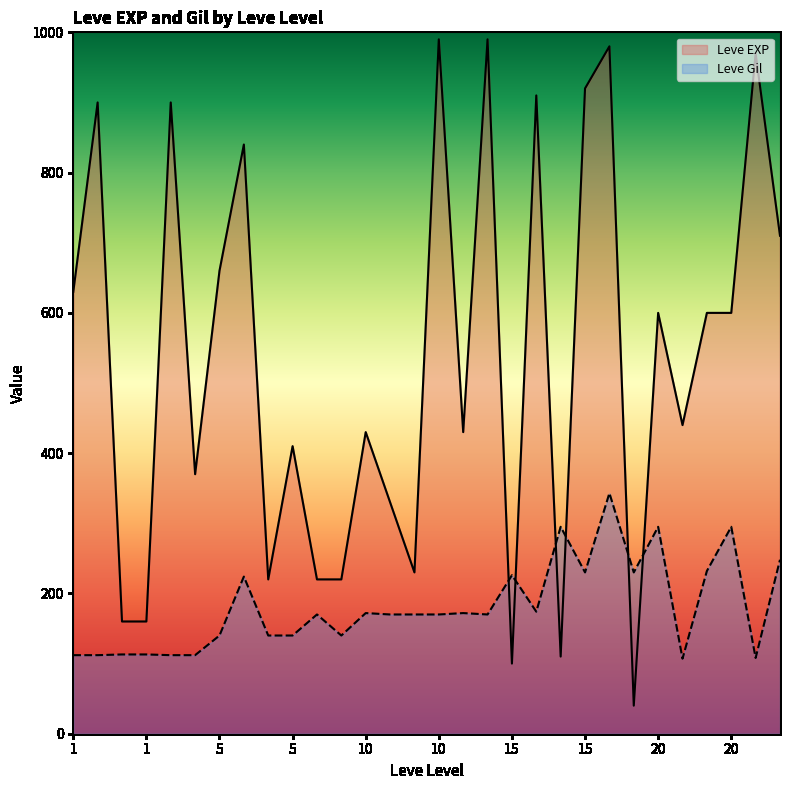

Is the value of Leve Gil at 15 greater than the value of Leve EXP at 5?

No